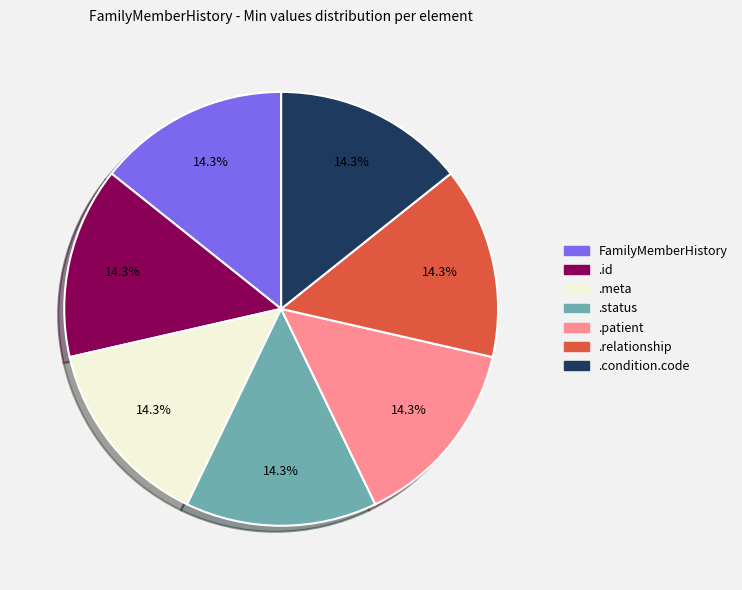

The FamilyMemberHistory slice represents 10% of the pie. True or false?

False